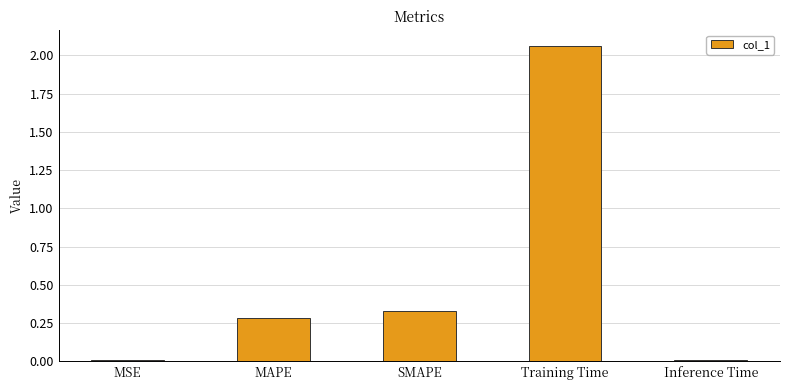

How many data points does each series have?

5